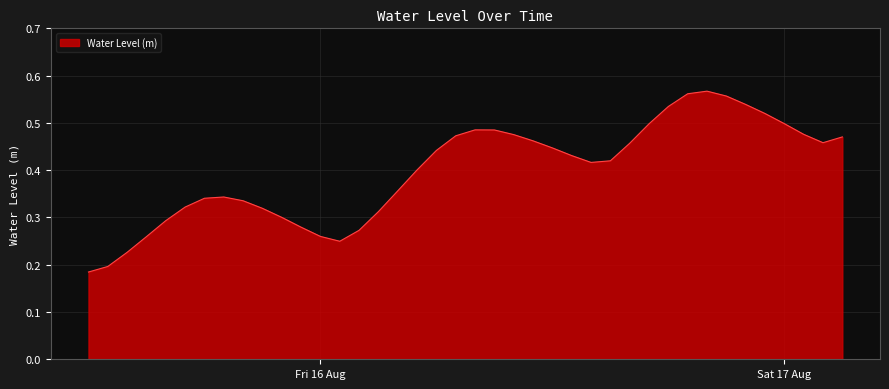

What is the difference between the maximum and minimum values?

0.4